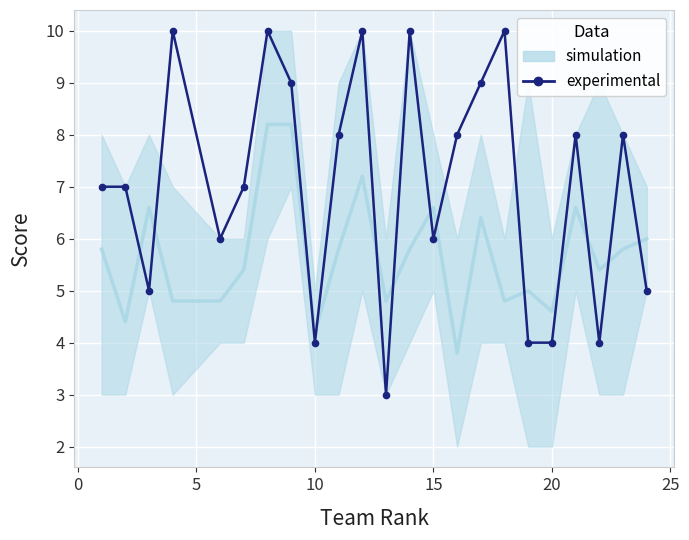

How many data points are less than 7?

9